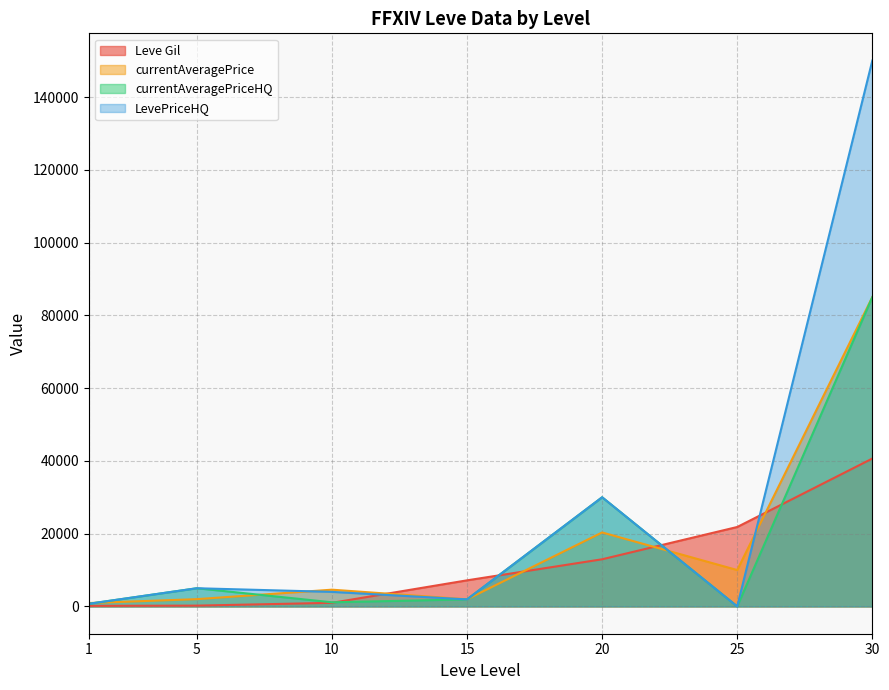

True or false: LevePriceHQ and currentAveragePriceHQ intersect in this chart.

False